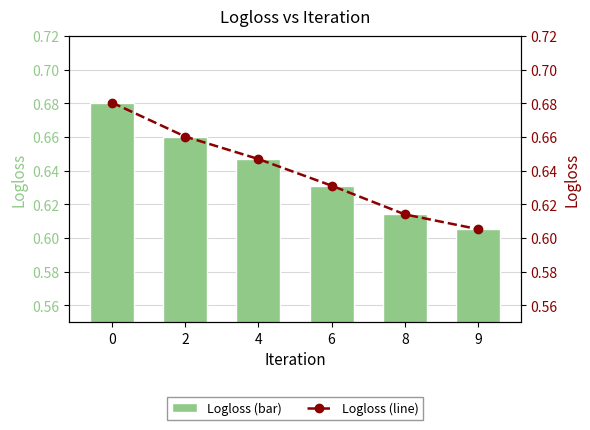

List the labels in order of Logloss (line) value, smallest first.

9, 8, 6, 4, 2, 0